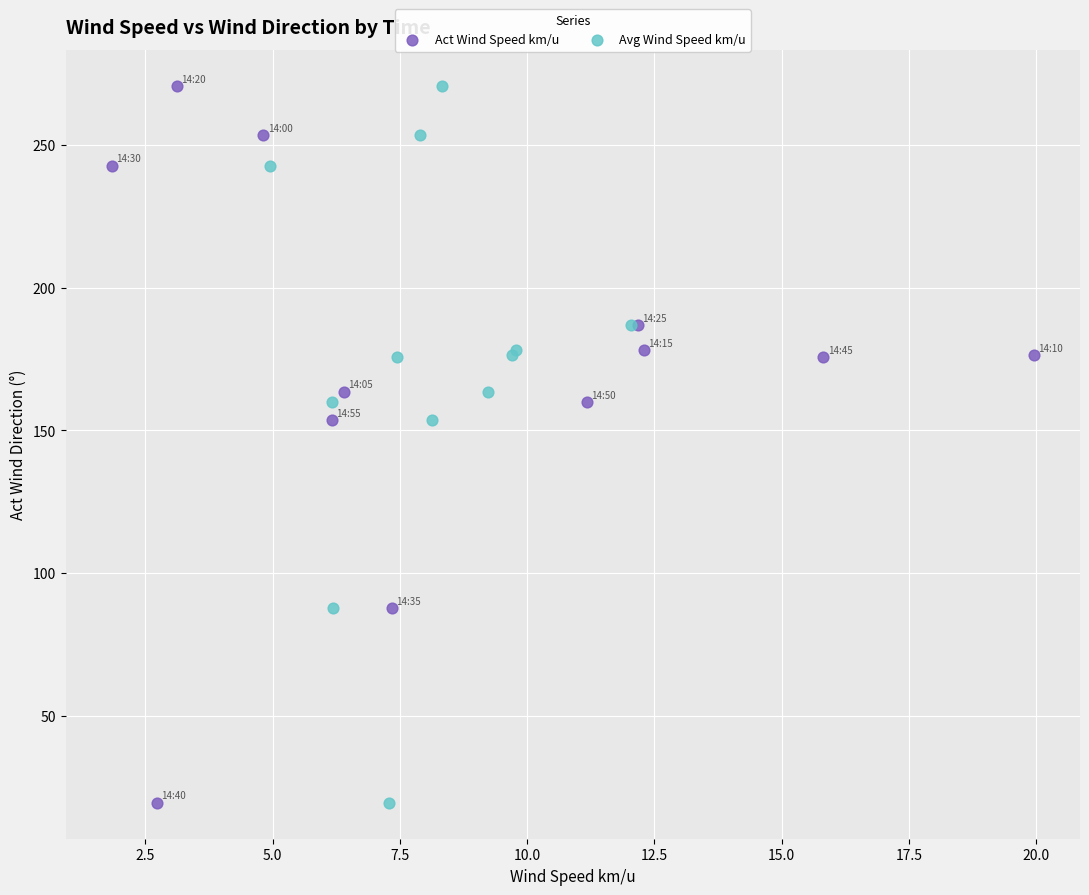

What are all the series names shown in the legend?

Act Wind Speed km/u, Avg Wind Speed km/u